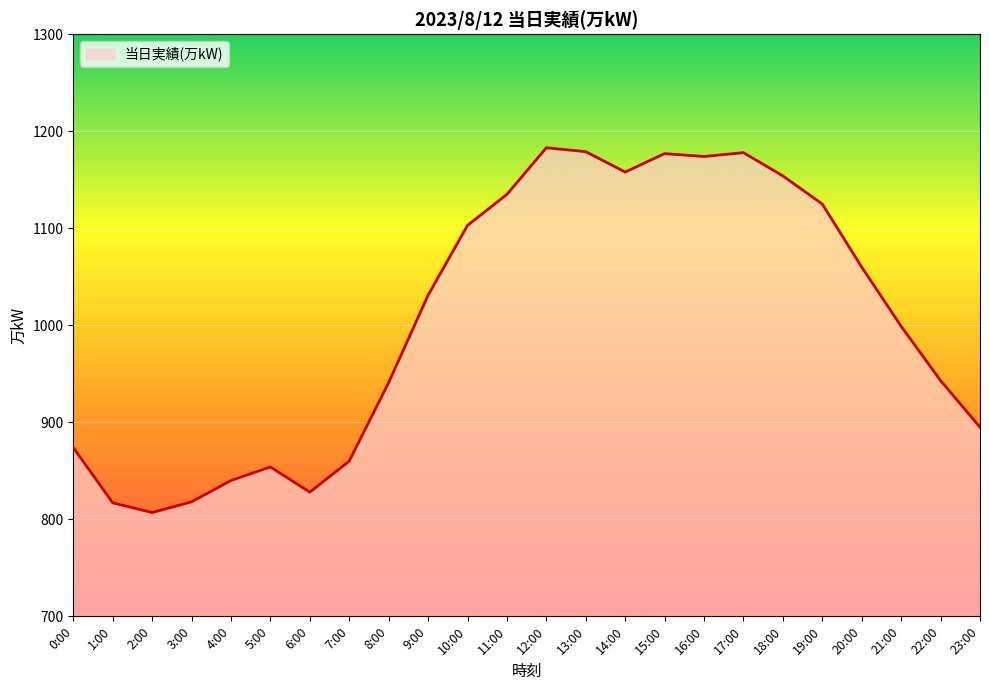

True or false: the data shows 373 at 8:00.

False